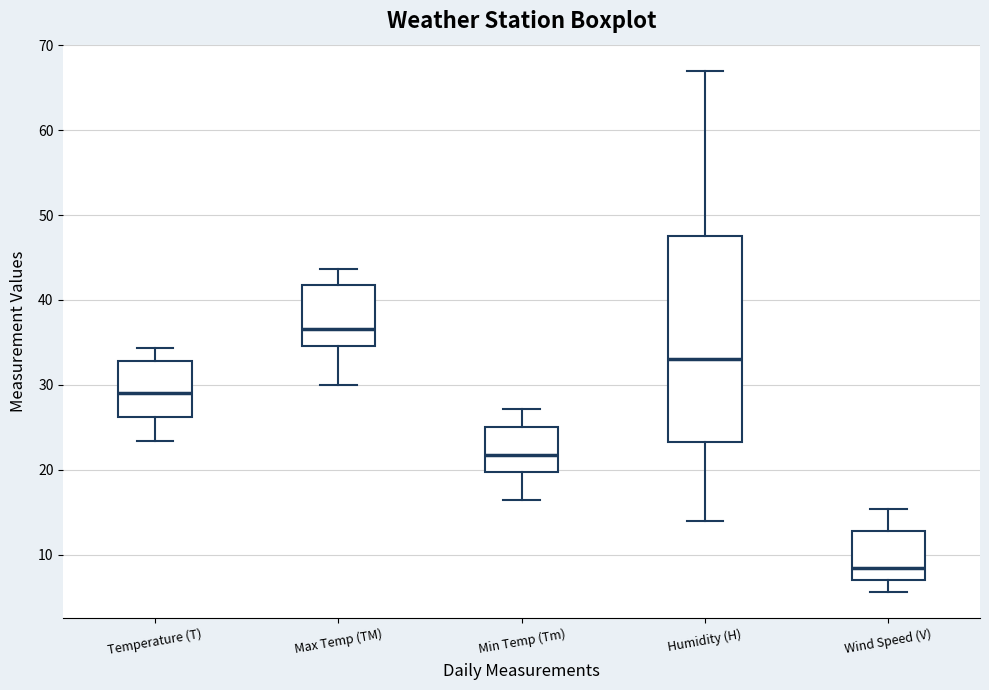

Which box is the tallest, from its lower edge to its upper edge?

Humidity (H)